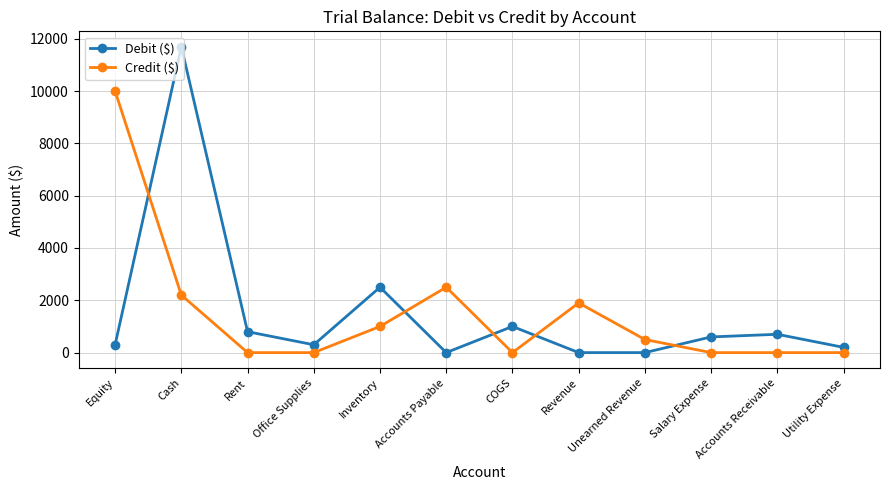

What is the total value across all series at Inventory?

3500